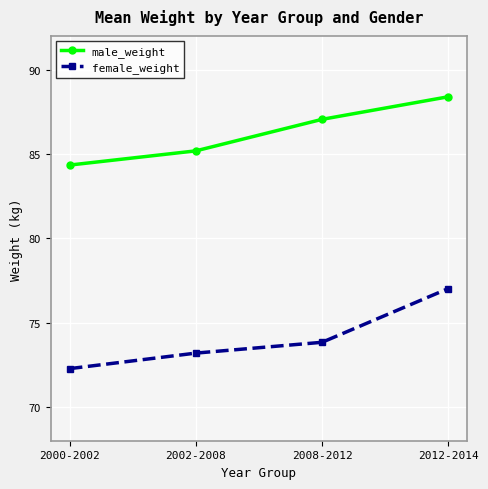

What is the value of the male_weight point at the 1st from the left?

84.3